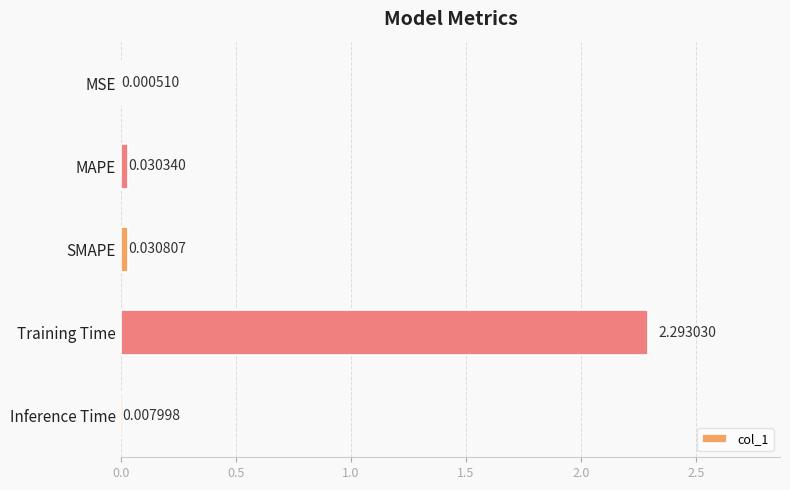

At which category does the chart reach its peak across all series?

Training Time